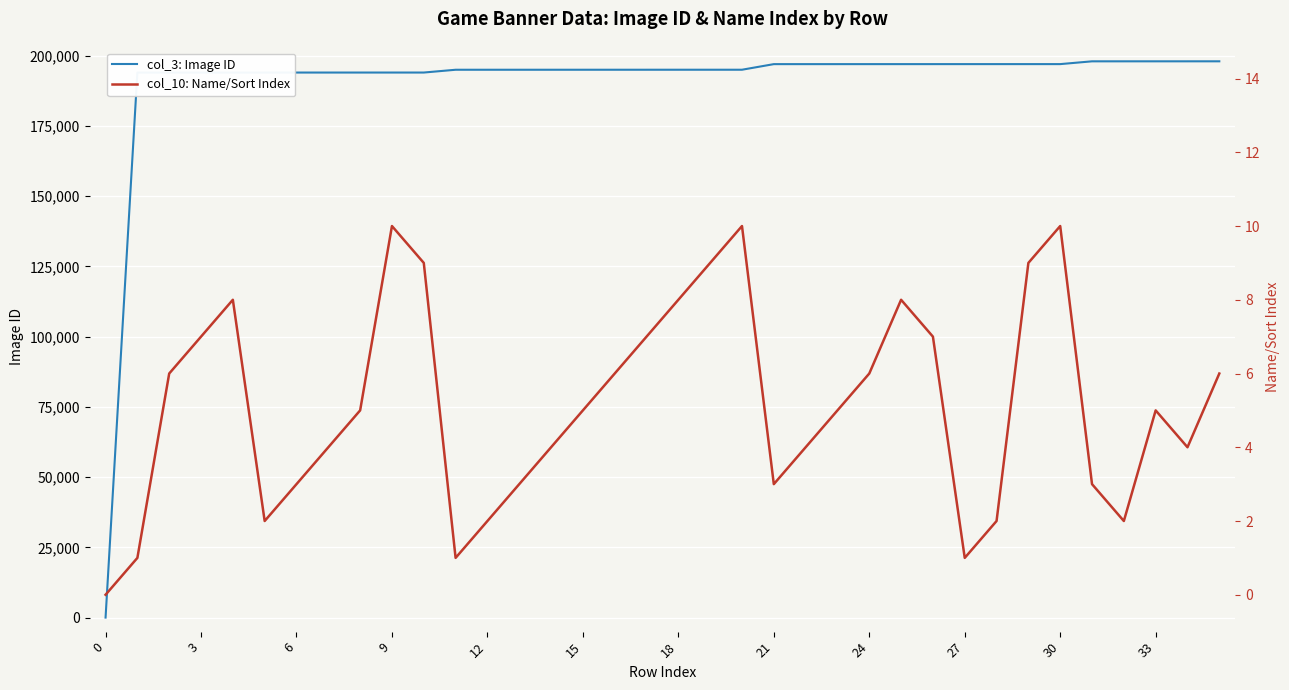

True or false: col_3: Image ID and col_10: Name/Sort Index cross at least once.

False